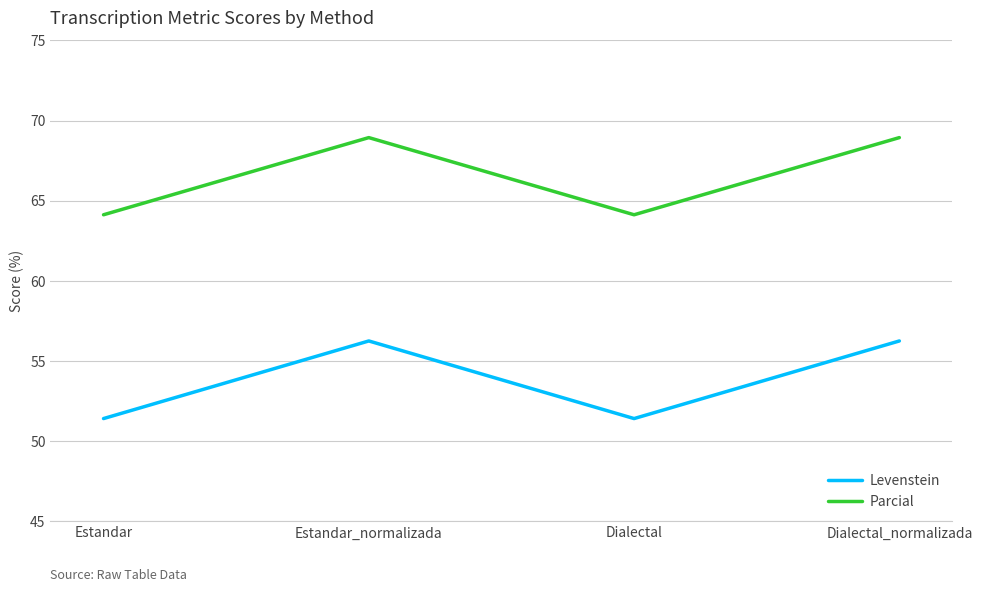

True or false: Parcial has a value of 24.1 at Dialectal_normalizada.

False